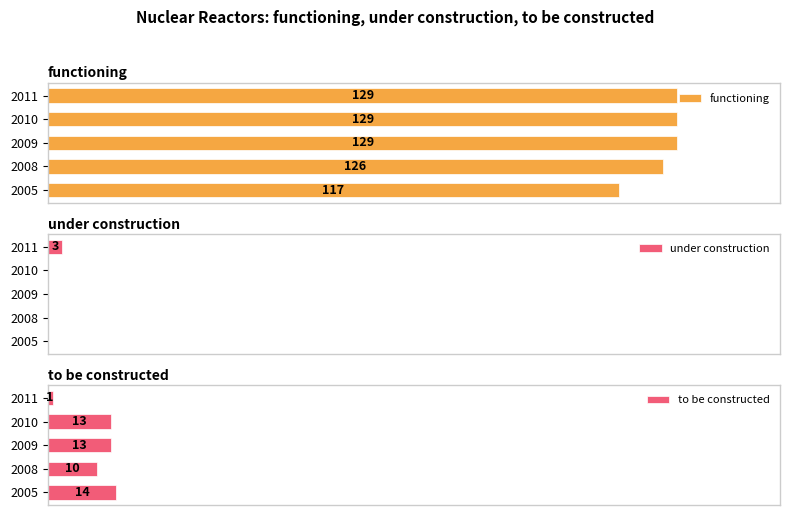

The functioning series shows 117 at 2005. True or false?

True